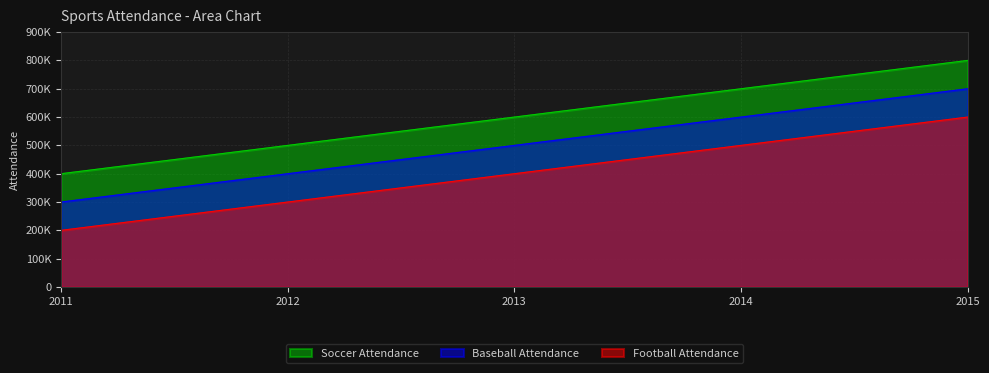

Reading left to right, list all the values displayed in this chart.

Soccer Attendance: 2011=400000	2012=500000	2013=600000	2014=700000	2015=800000
Baseball Attendance: 2011=300000	2012=400000	2013=500000	2014=600000	2015=700000
Football Attendance: 2011=200000	2012=300000	2013=400000	2014=500000	2015=600000